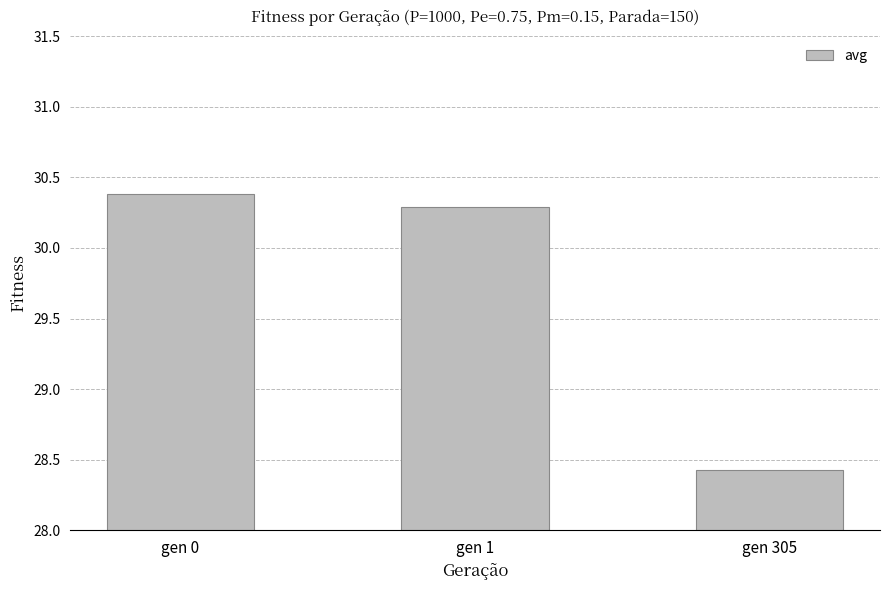

Count the number of data series in this chart.

1